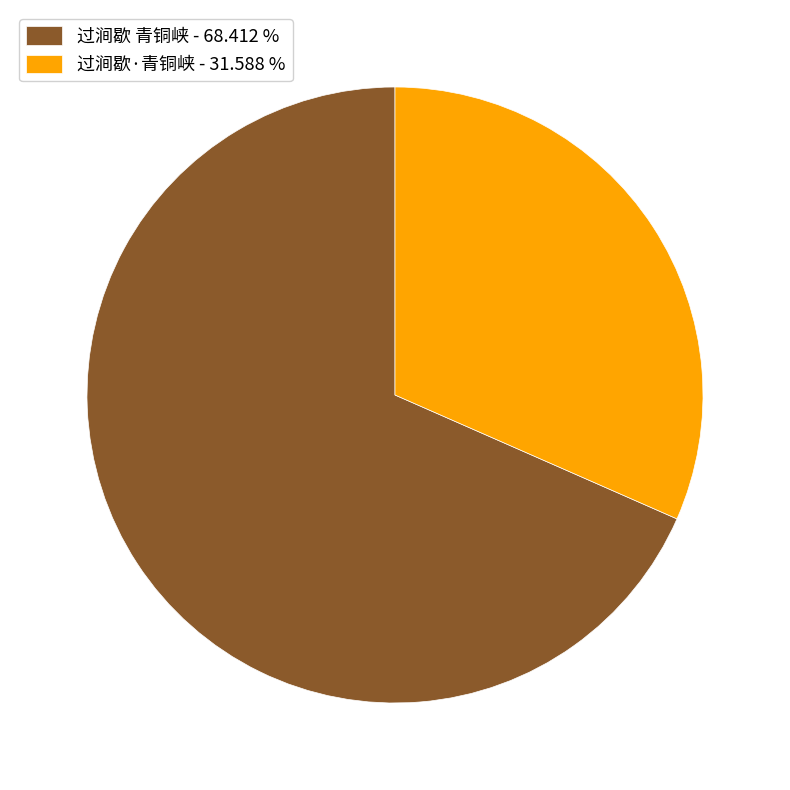

True or false: 过涧歇·青铜峡 accounts for 32% of the total.

True